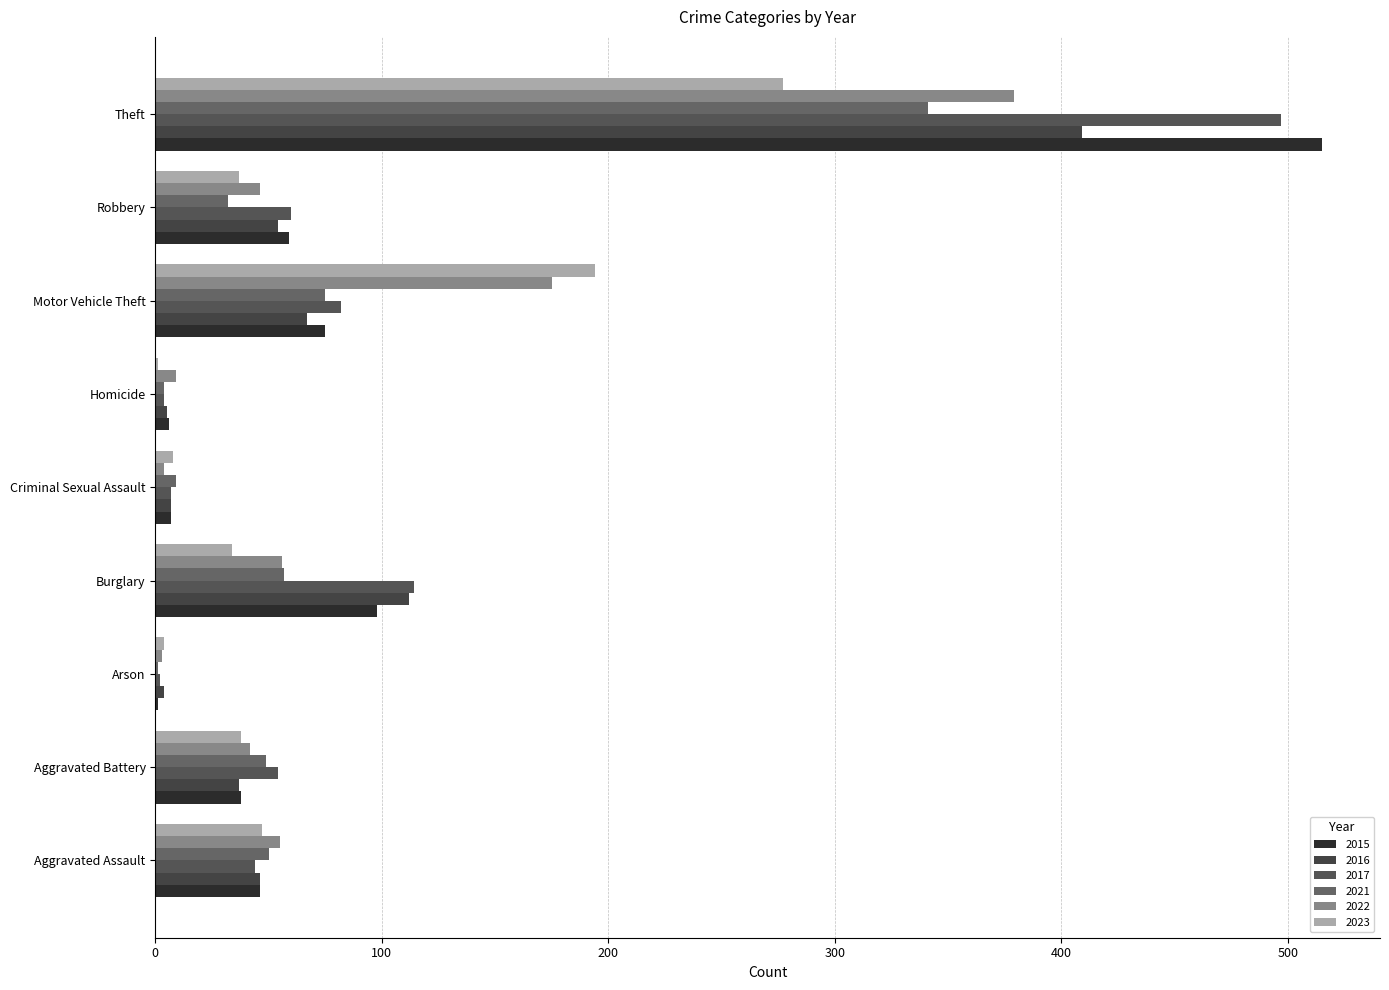

How many series are shown in this chart?

6